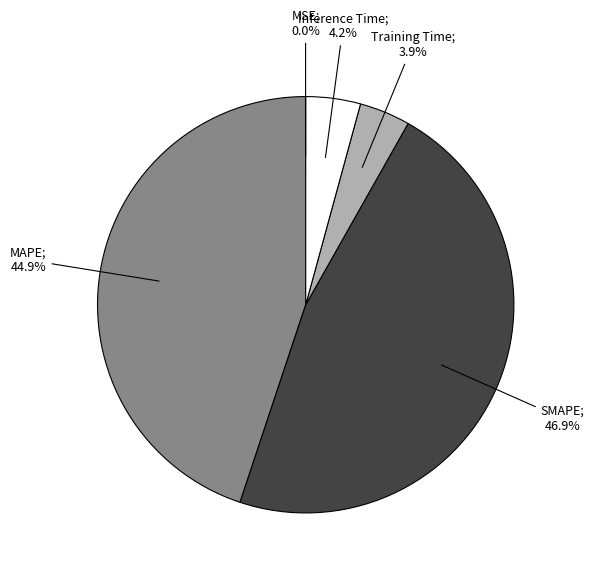

Is there a majority slice in this chart?

No